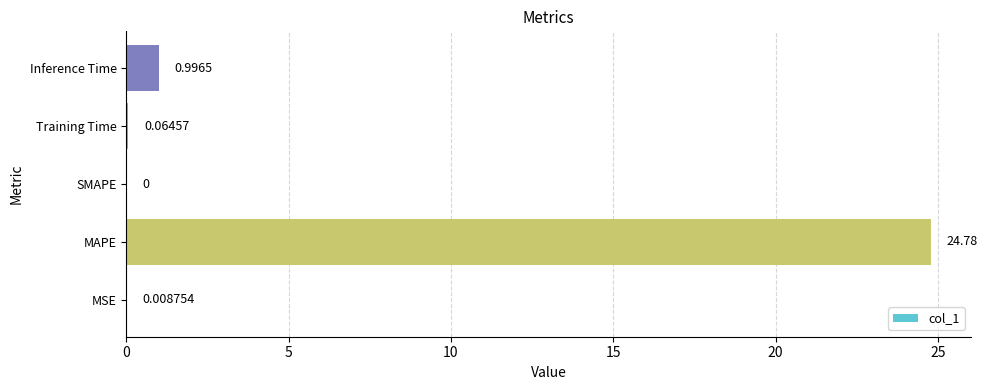

At which label is the value closest to 12?

Inference Time